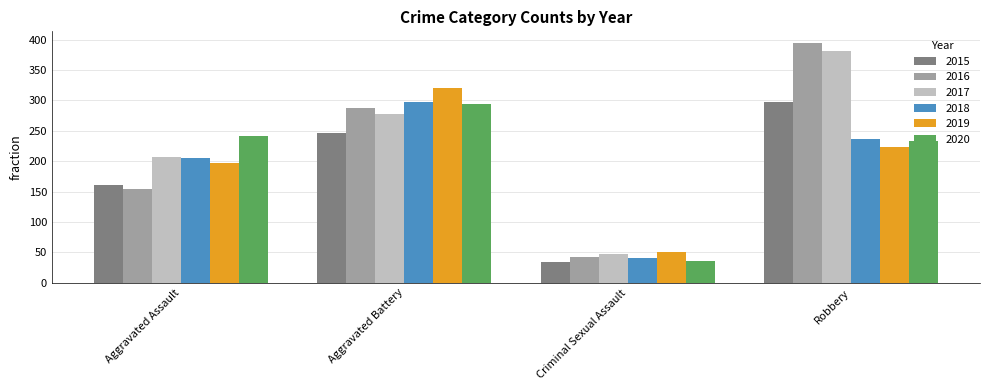

At how many categories does at least one series exceed 211?

3